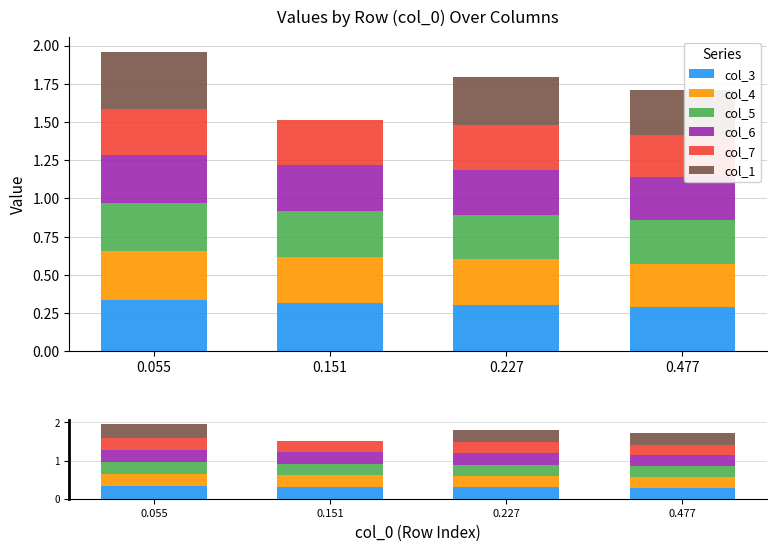

Reading left to right, extract all data points from this chart.

col_3: 0.055=0.3	0.151=0.3	0.227=0.3	0.477=0.3
col_4: 0.055=0.3	0.151=0.3	0.227=0.3	0.477=0.3
col_5: 0.055=0.3	0.151=0.3	0.227=0.3	0.477=0.3
col_6: 0.055=0.3	0.151=0.3	0.227=0.3	0.477=0.3
col_7: 0.055=0.3	0.151=0.3	0.227=0.3	0.477=0.3
col_1: 0.055=0.4	0.151=0.0	0.227=0.3	0.477=0.3